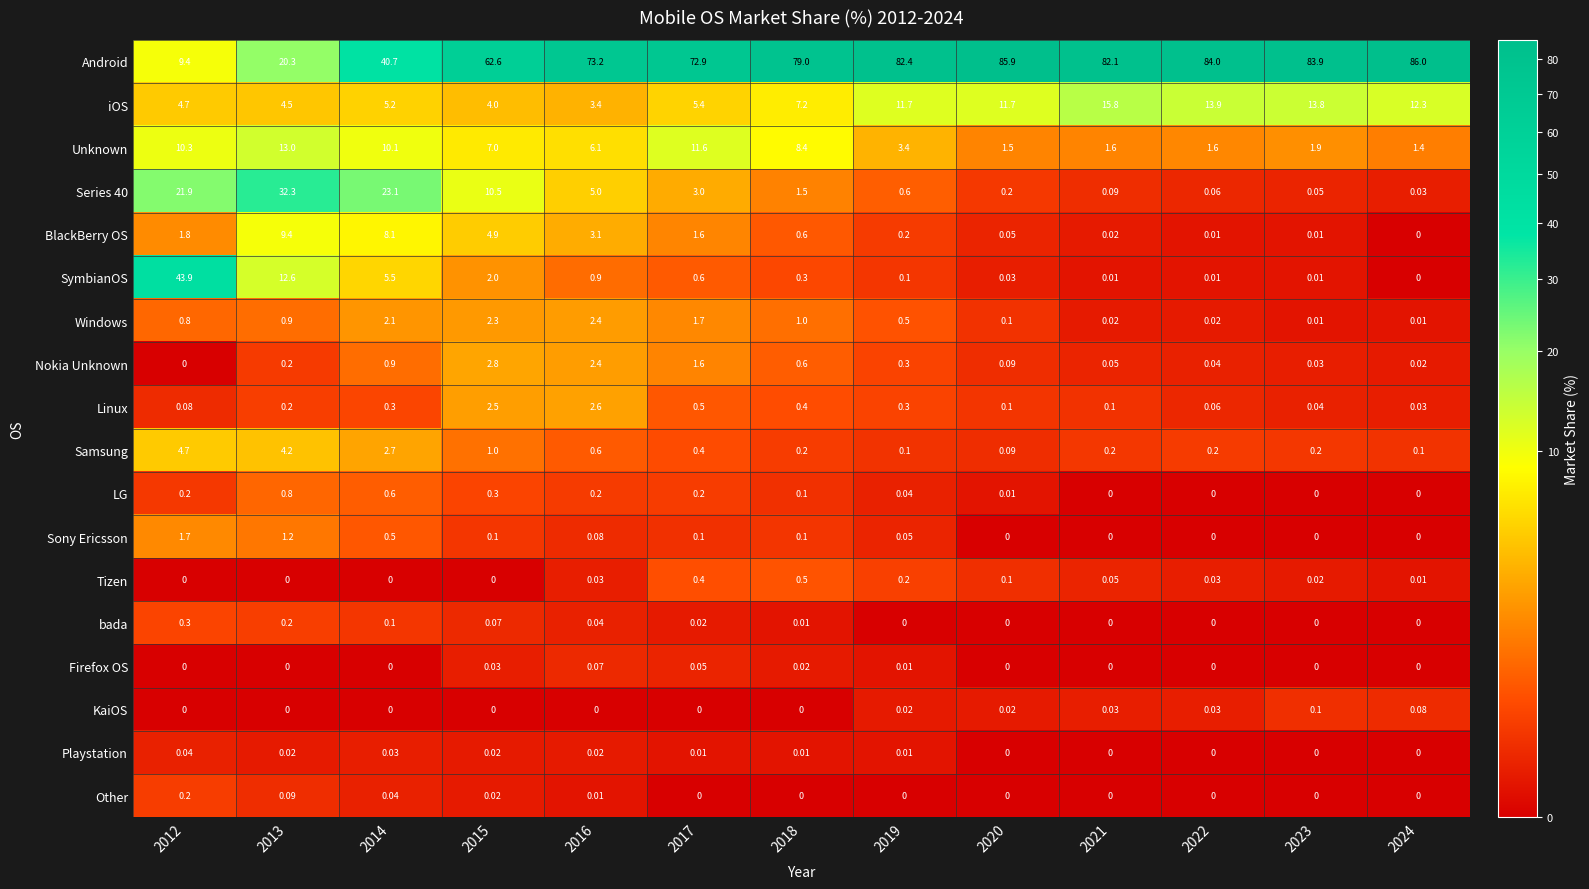

Which series has the largest total across all categories?

Android